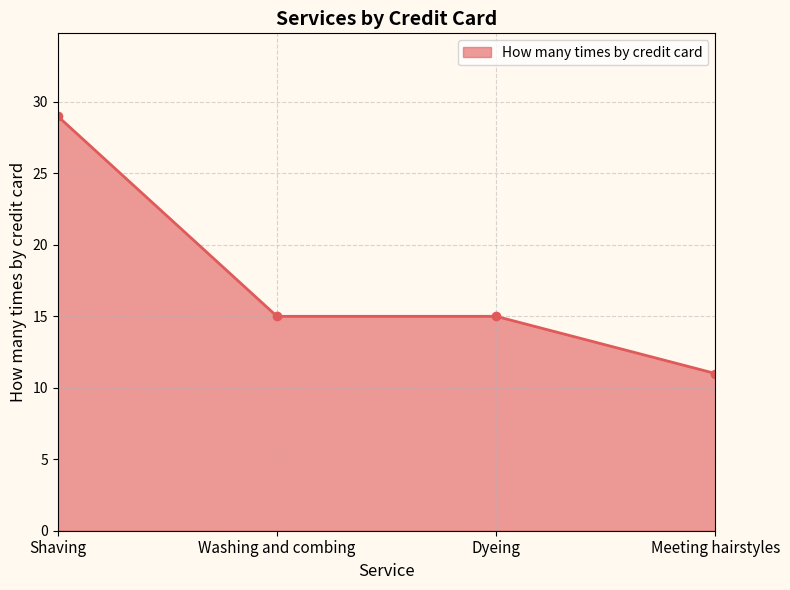

Which label corresponds to the smallest value in the chart?

Meeting hairstyles